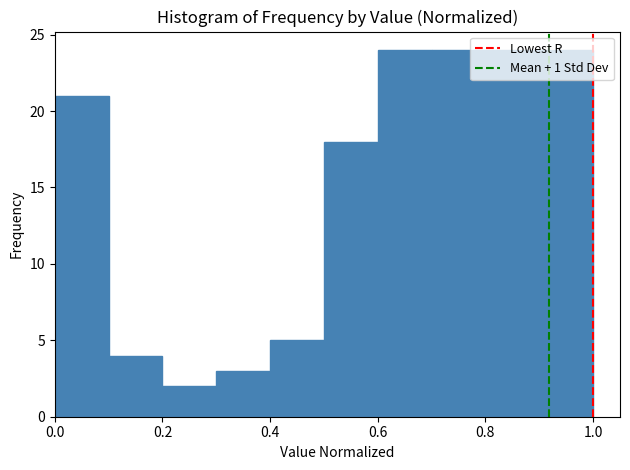

How tall is the bar that spans 0.4 to 0.5 on the x-axis? The values are not printed on the chart, so give them approximately, as read against the axis.

5